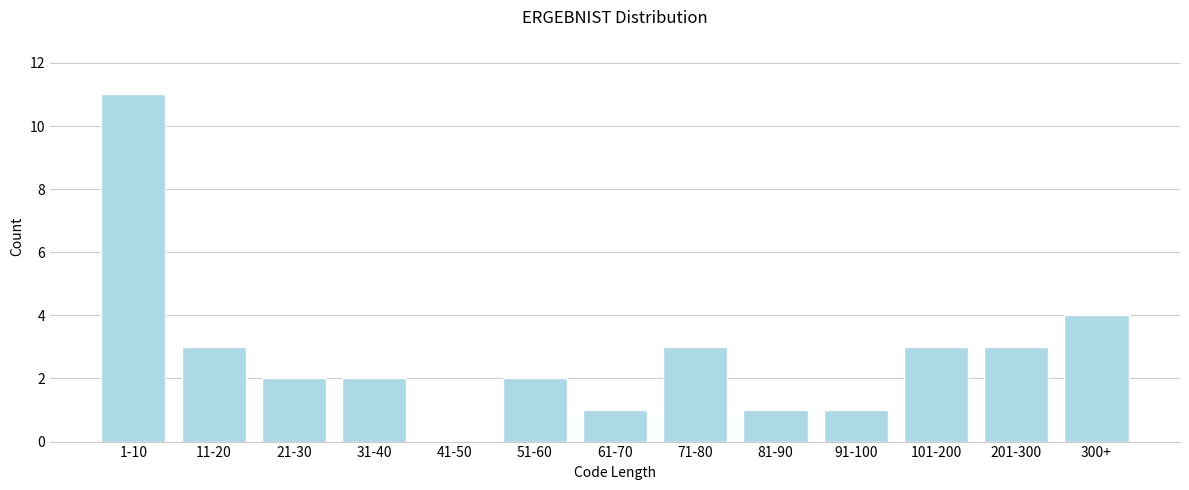

Reading left to right, list all the values displayed in this chart.

1-10=11	11-20=3	21-30=2	31-40=2	41-50=0	51-60=2	61-70=1	71-80=3	81-90=1	91-100=1	101-200=3	201-300=3	300+=4